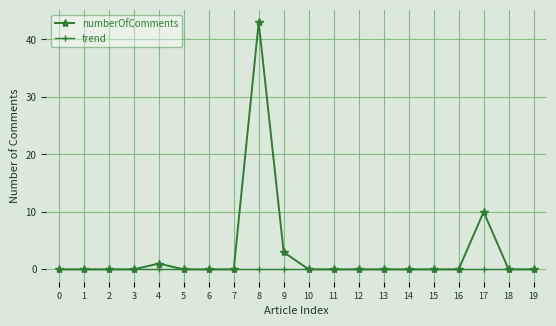

How many lines are shown in the chart?

2